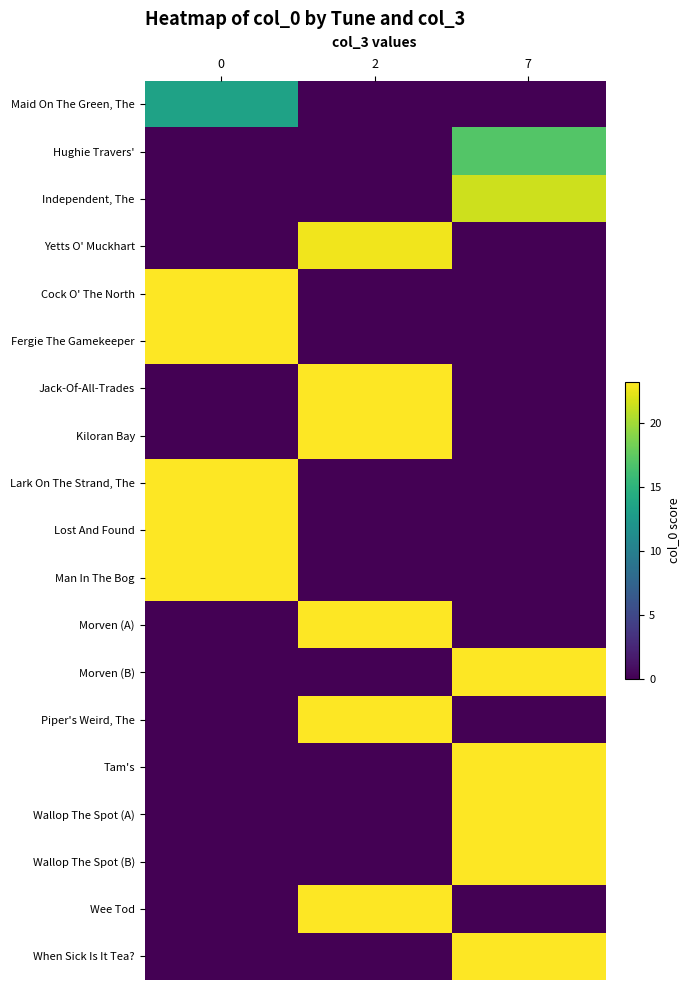

At how many categories does at least one series exceed 22?

3